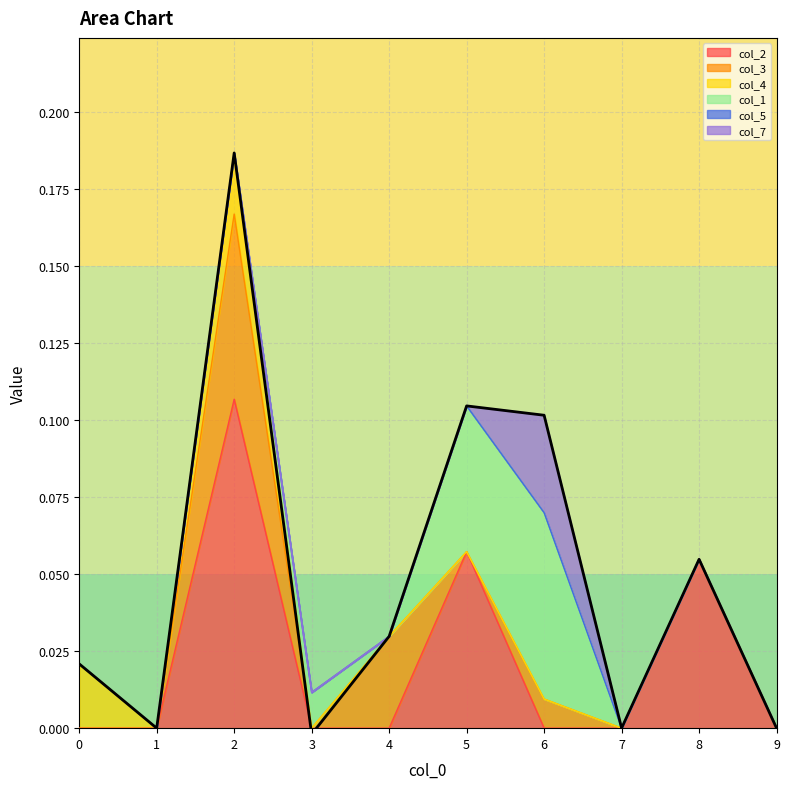

What is the total value across all series at 5?

0.1